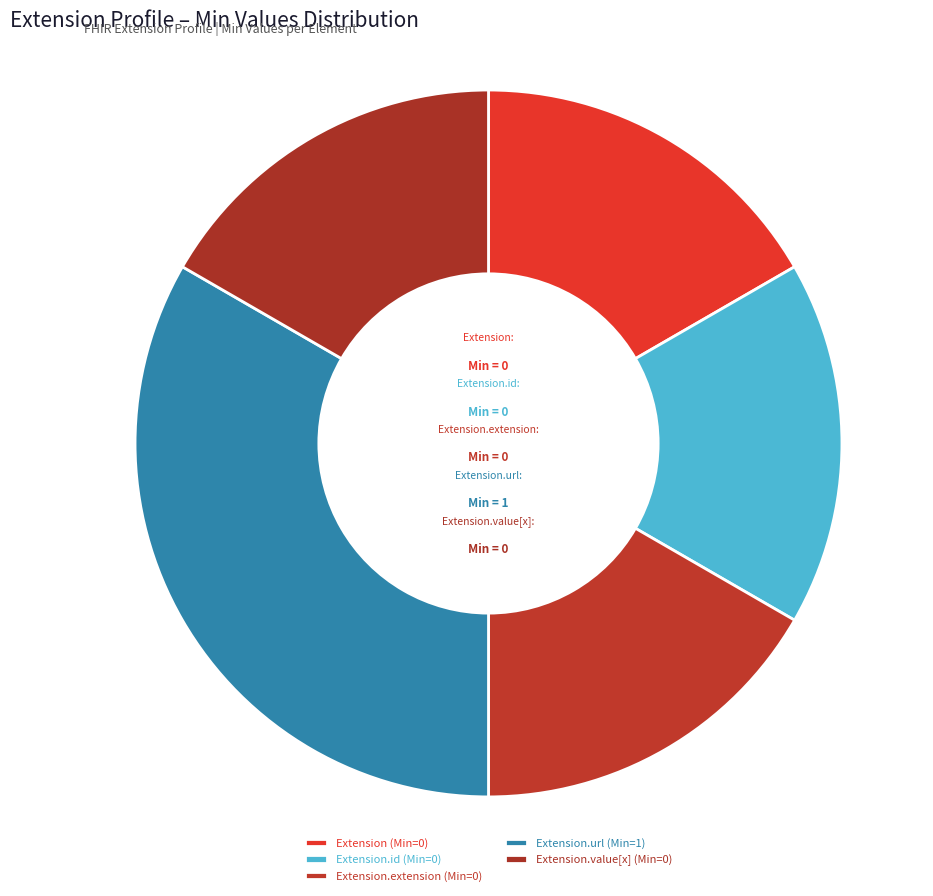

True or false: Extension.id accounts for 17% of the total.

True